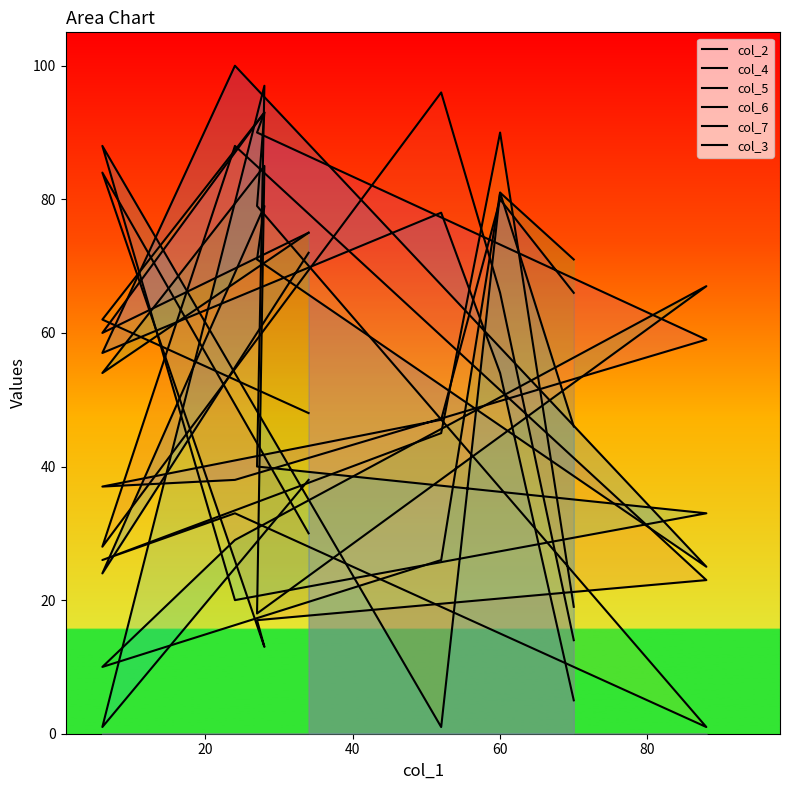

After their last crossing, which series has the higher values: col_2 or col_5?

col_5